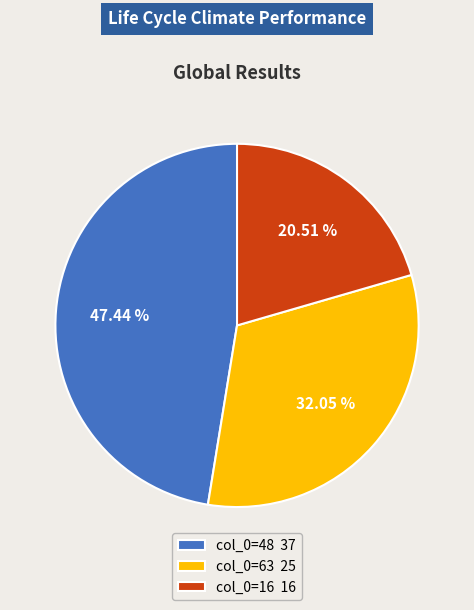

What is the ratio of the value at col_0=16 16 to the value at col_0=48 37?

0.4